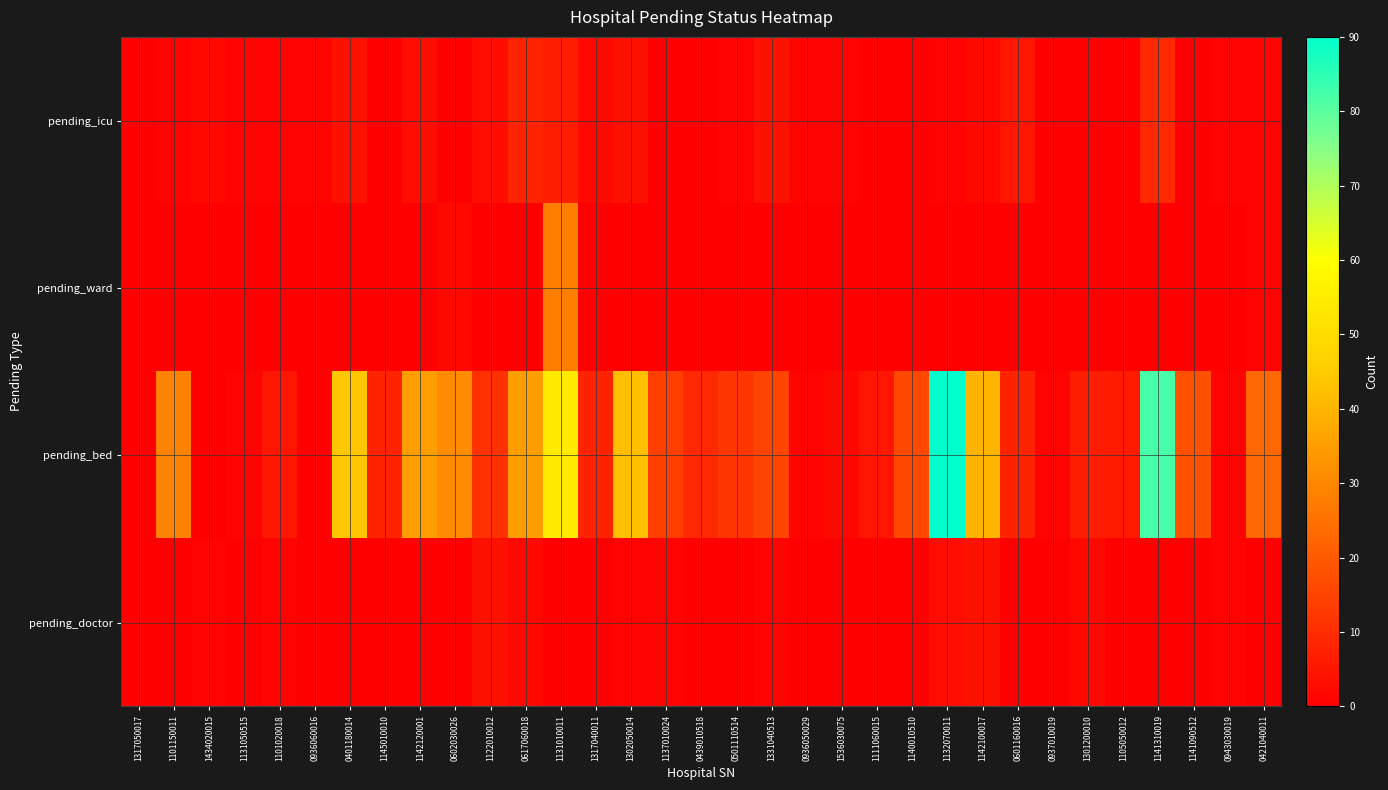

Which series has the largest total across all categories?

pending_bed